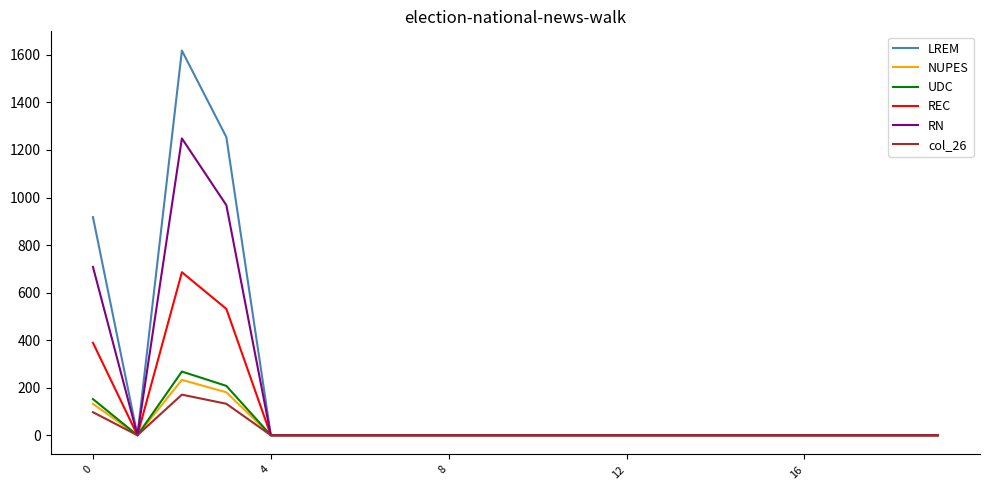

How many values in the LREM series exceed 0?

3